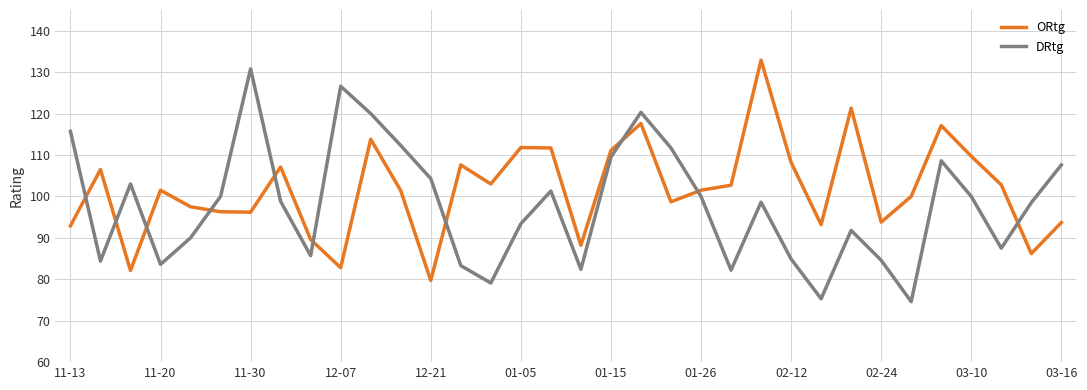

Which series has the largest total across all categories?

ORtg